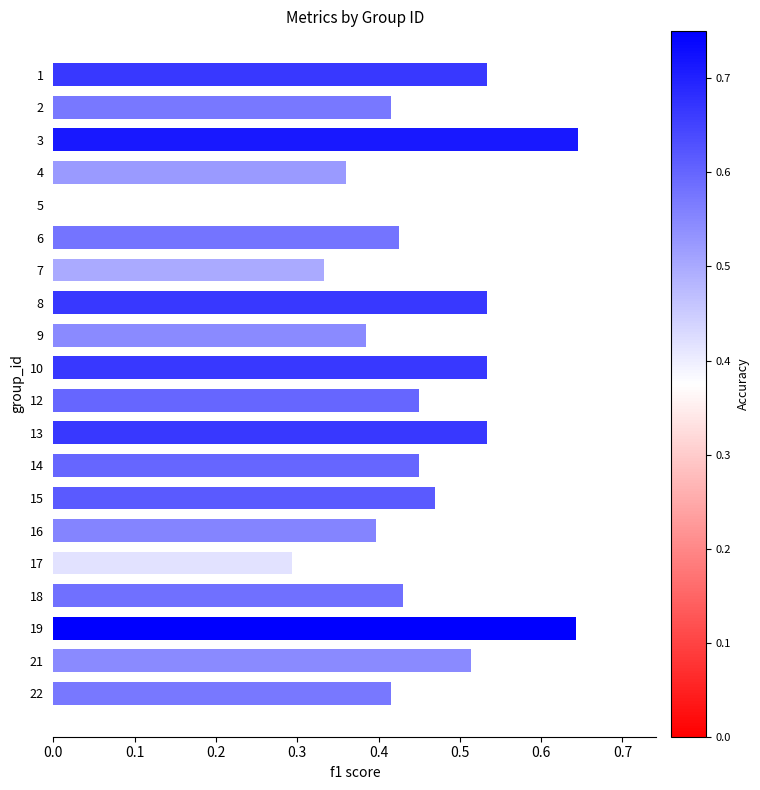

The value at 15 is 0.3. True or false?

False